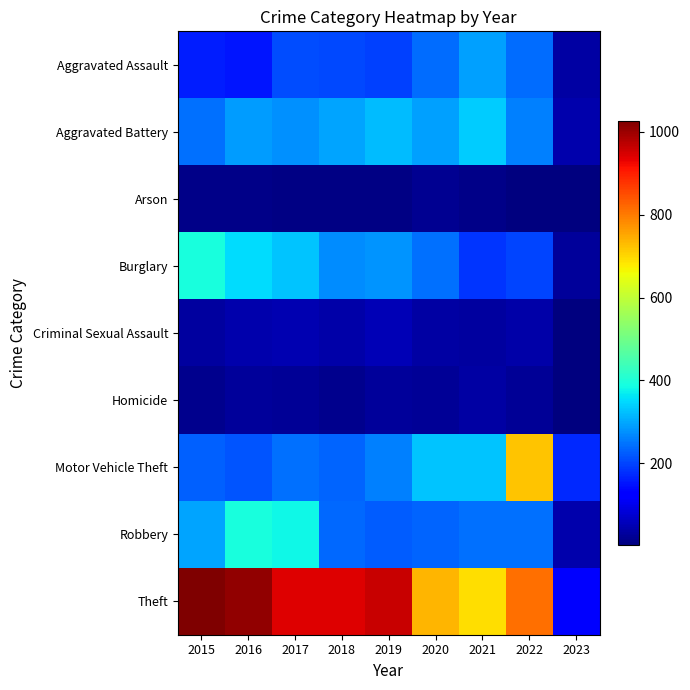

Between 2016 and 2019, which series saw the biggest shift?

Robbery